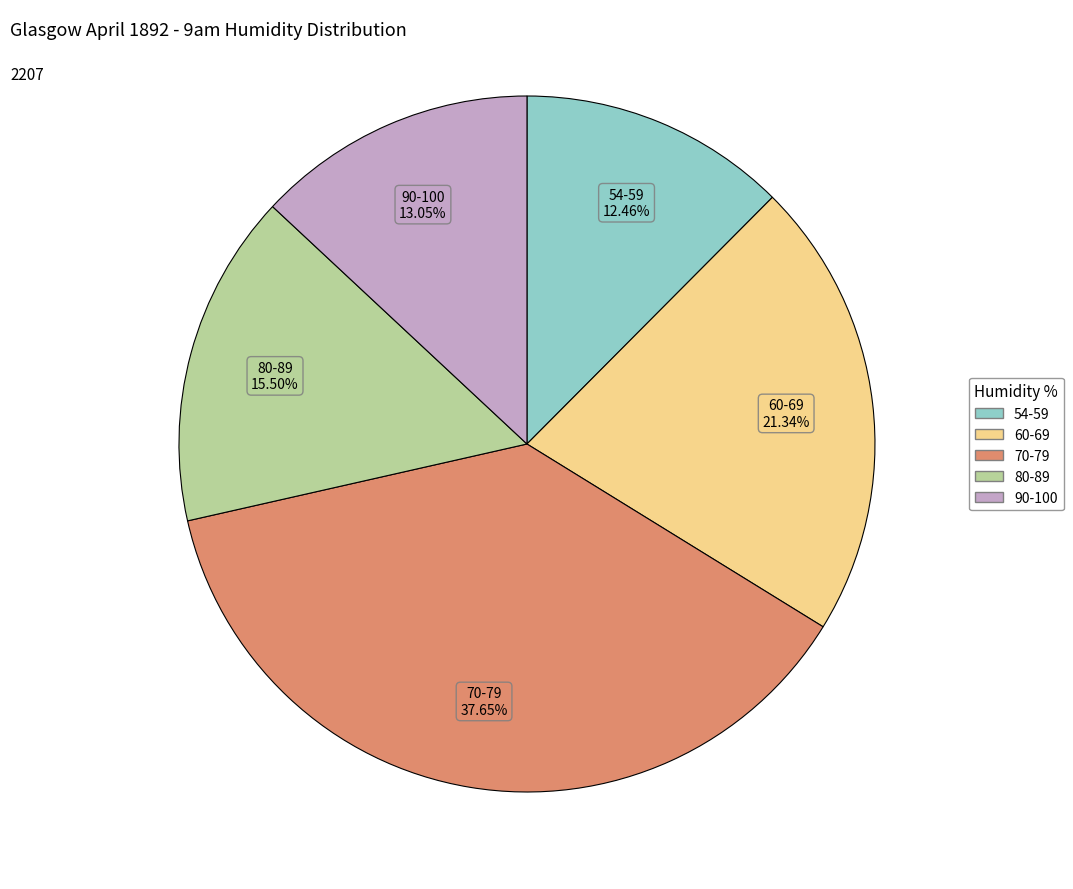

Rank the categories by value from lowest to highest.

54-59, 90-100, 80-89, 60-69, 70-79